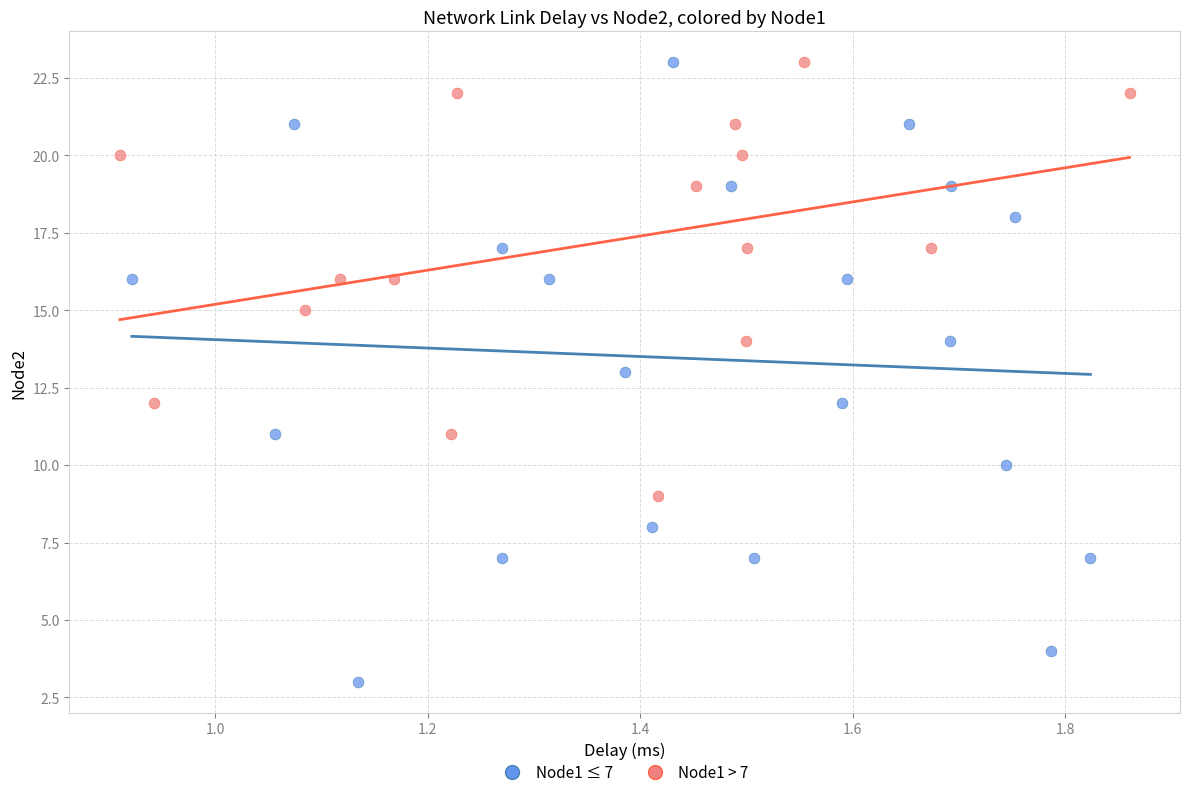

Which series reaches the minimum Y coordinate?

Node1 ≤ 7